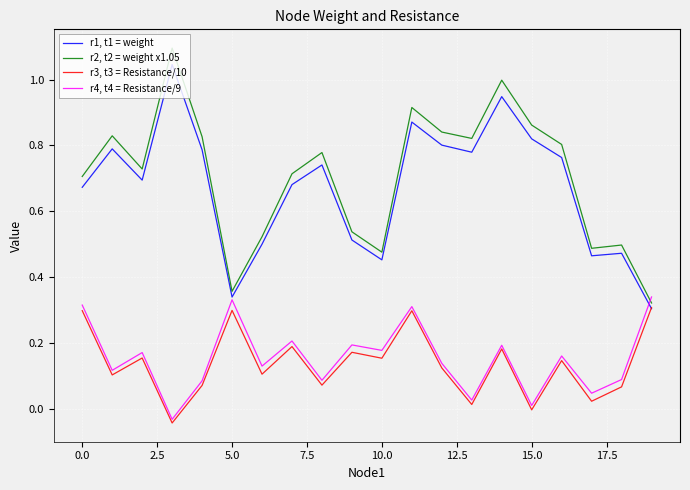

Is this an area chart (filled region under the line)?

No